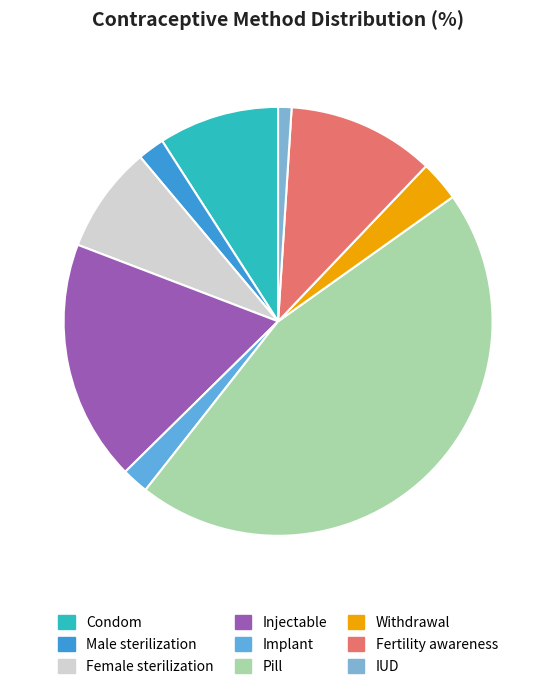

How many segments does this pie chart have?

9